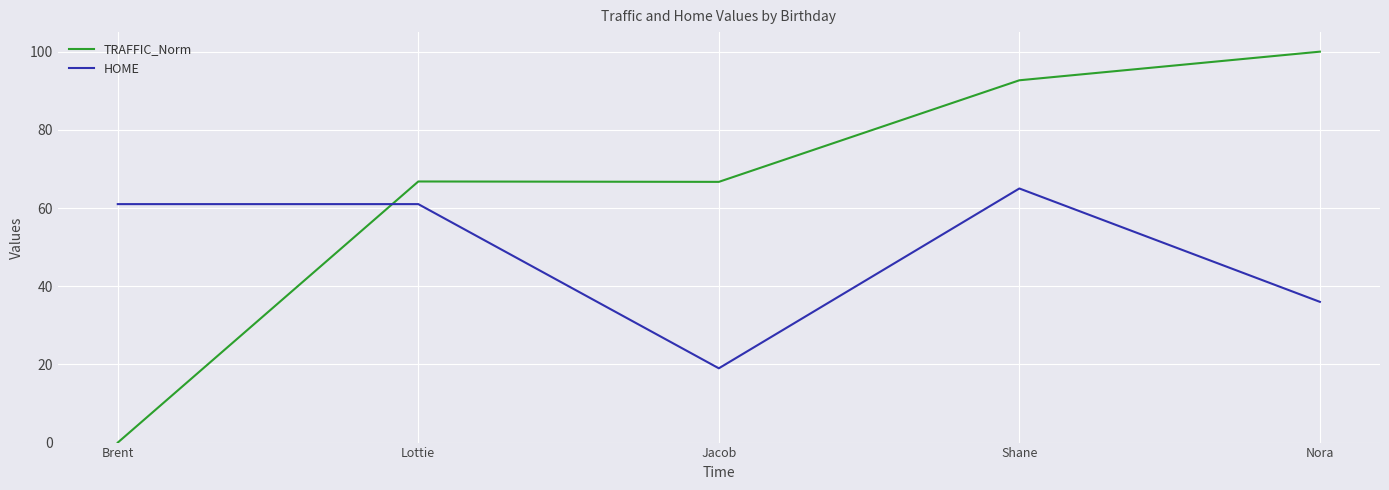

Which series changed the most between Lottie and Nora?

TRAFFIC_Norm